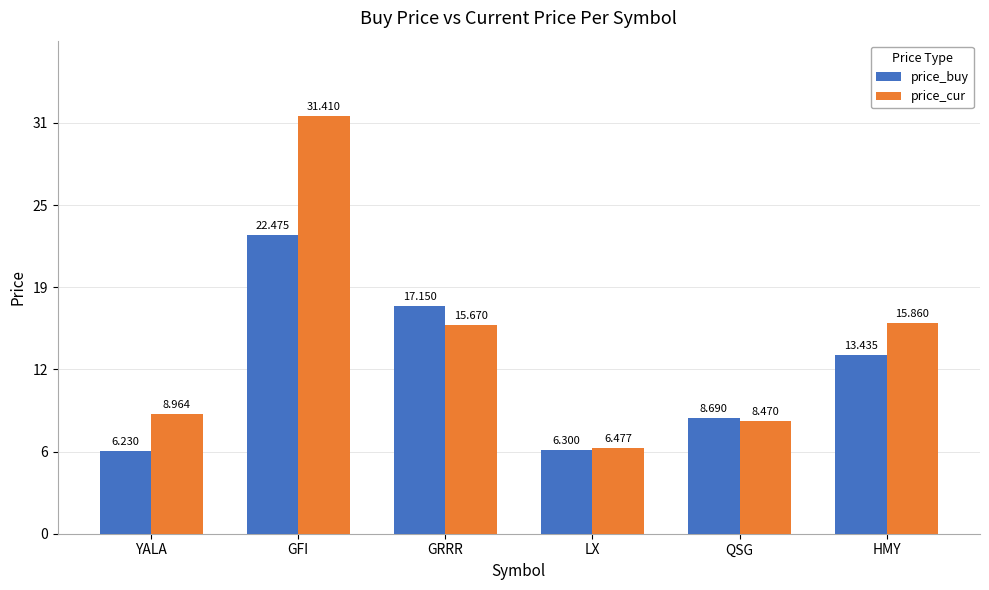

What are all the series names shown in the legend?

price_buy, price_cur